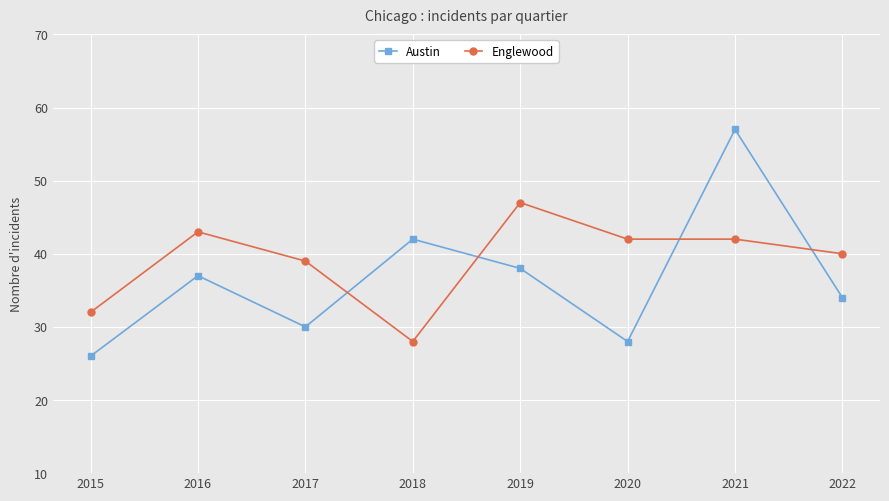

True or false: Englewood has a value of 39 at 2017.

True